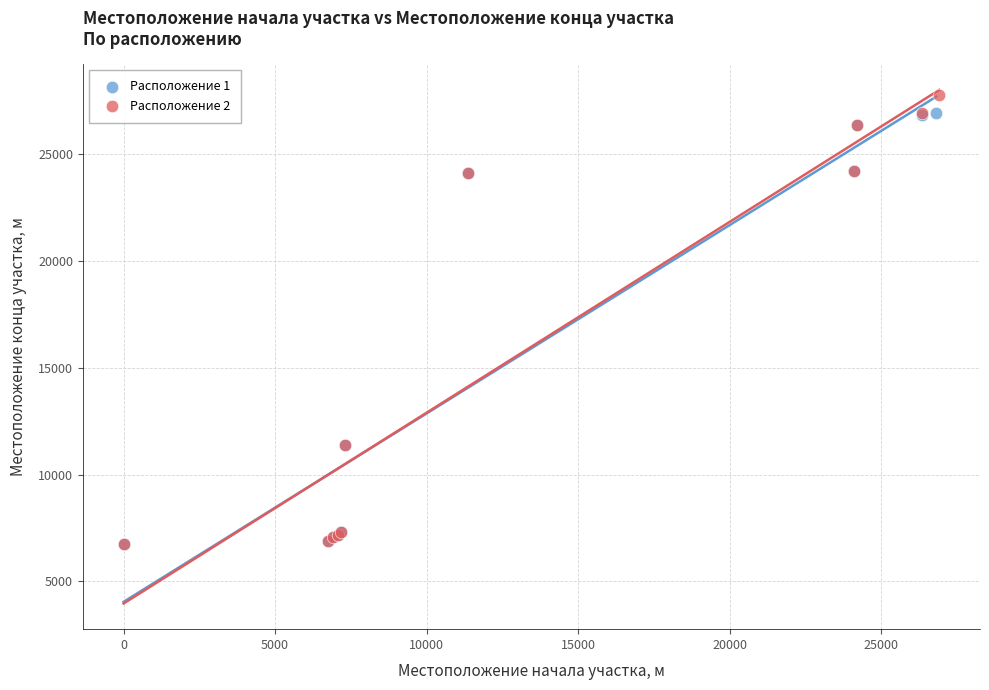

Which series has the largest Y range (max minus min)?

Расположение 2